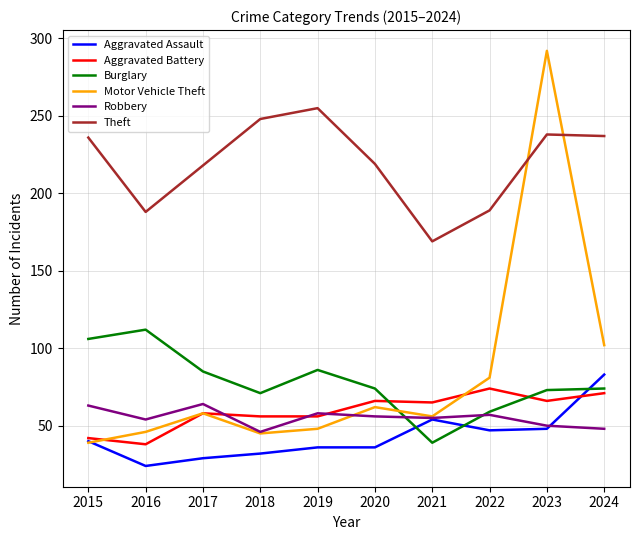

Count the number of categories in the chart.

10